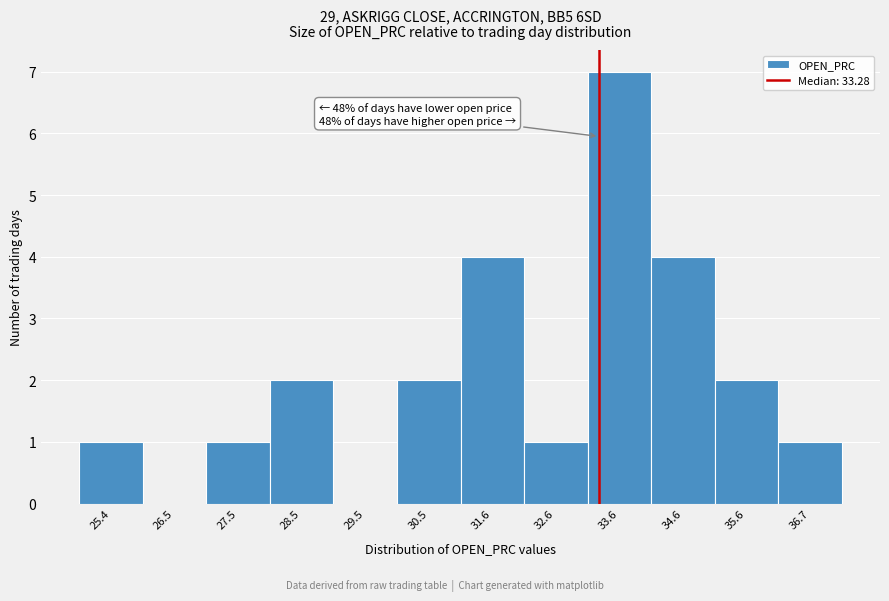

Which range on the x-axis has the tallest bar?

33.0 to 34.2